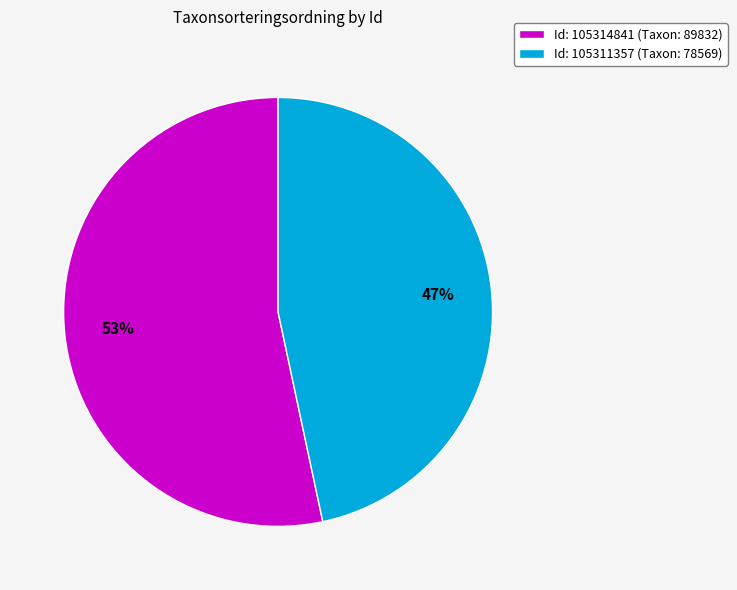

To the nearest percent, what is the combined percentage of Id: 105311357 (Taxon: 78569) and Id: 105314841 (Taxon: 89832)?

100%